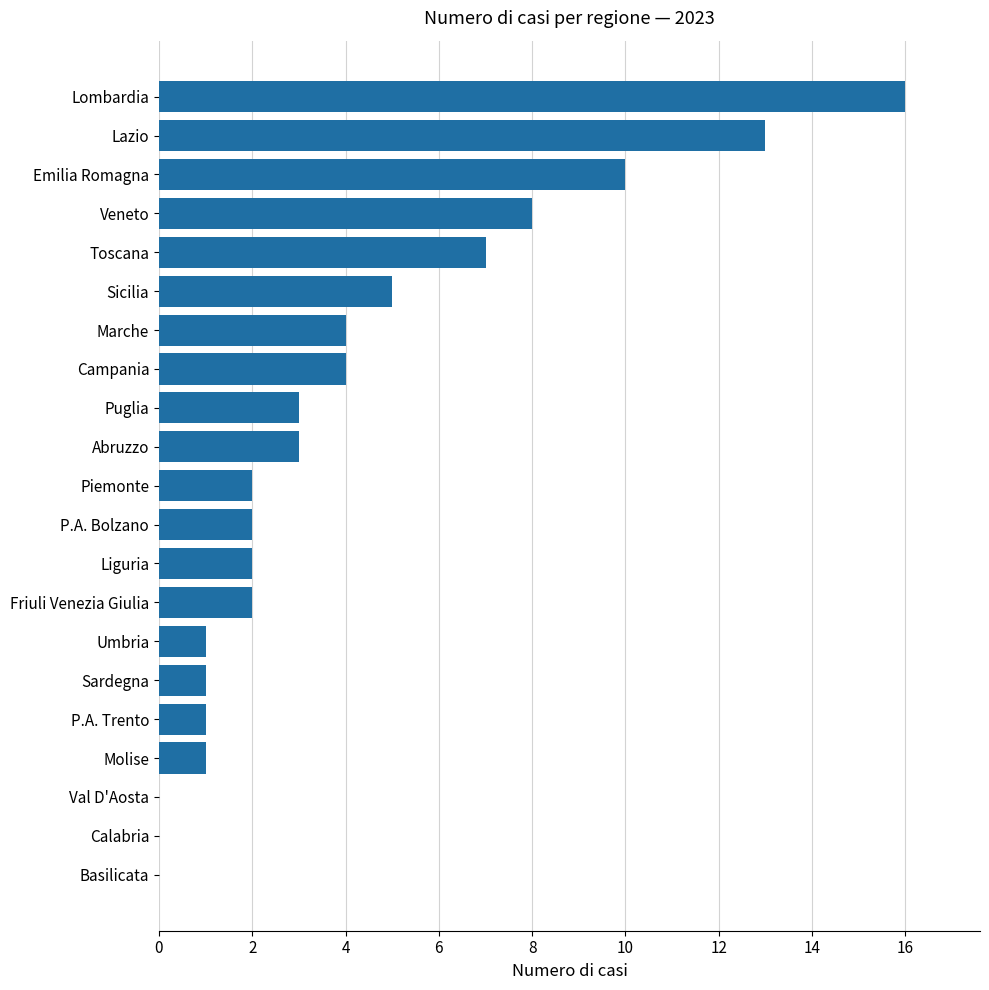

Reading bottom to top, extract all data points from this chart.

Basilicata=0	Calabria=0	Val D'Aosta=0	Molise=1	P.A. Trento=1	Sardegna=1	Umbria=1	Friuli Venezia Giulia=2	Liguria=2	P.A. Bolzano=2	Piemonte=2	Abruzzo=3	Puglia=3	Campania=4	Marche=4	Sicilia=5	Toscana=7	Veneto=8	Emilia Romagna=10	Lazio=13	Lombardia=16